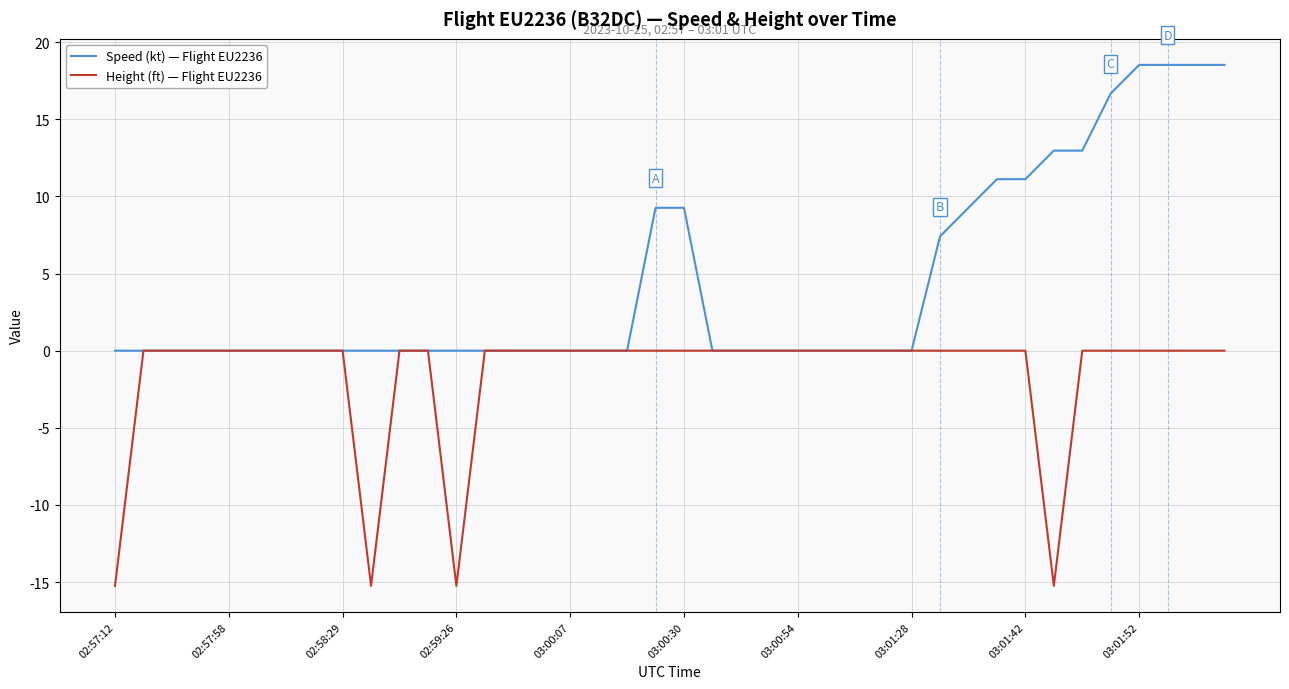

List the series in order of their overall mean, highest first.

Speed (kt) — Flight EU2236, Height (ft) — Flight EU2236